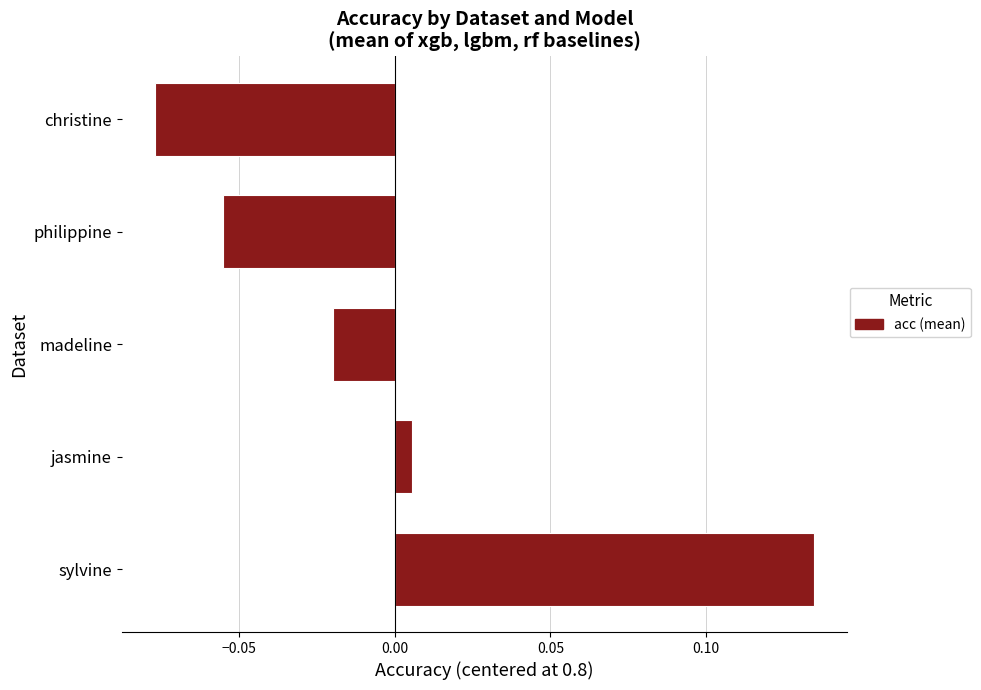

List the labels in order of value, largest first.

sylvine, jasmine, madeline, philippine, christine